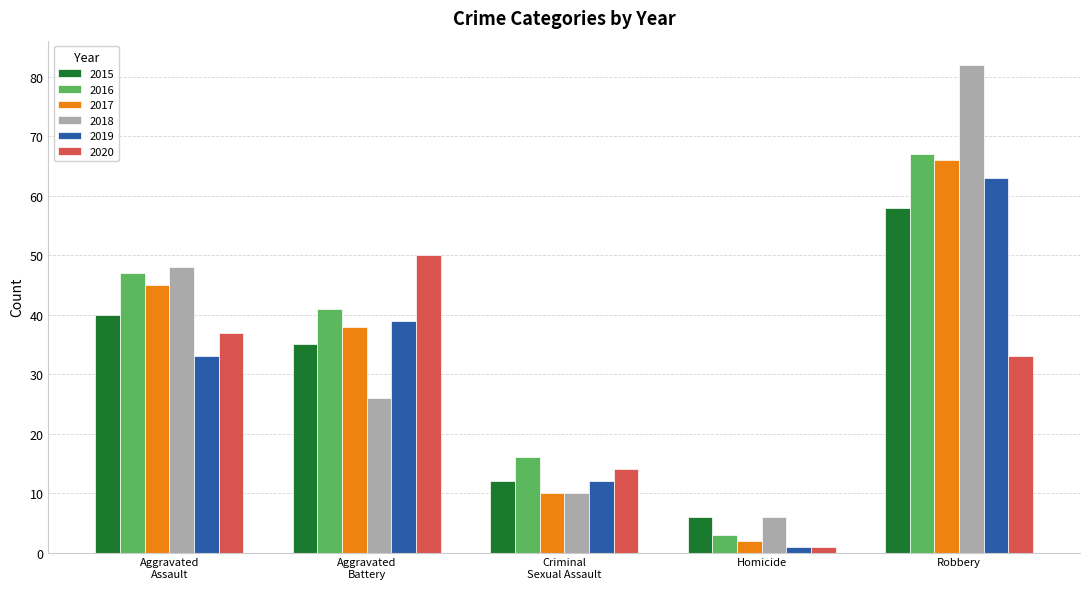

What is the label of the 2nd bar from the right?

Homicide